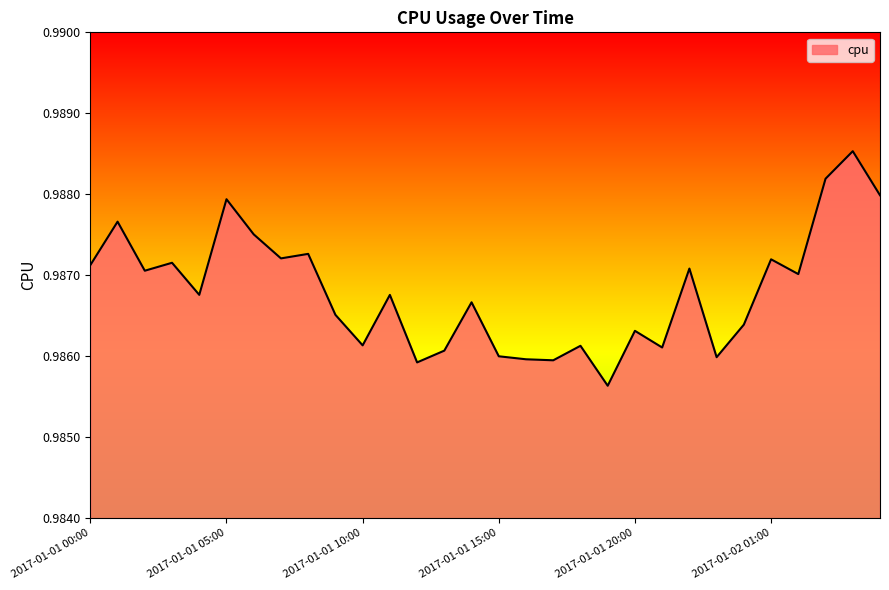

Does the chart have visible grid lines?

No